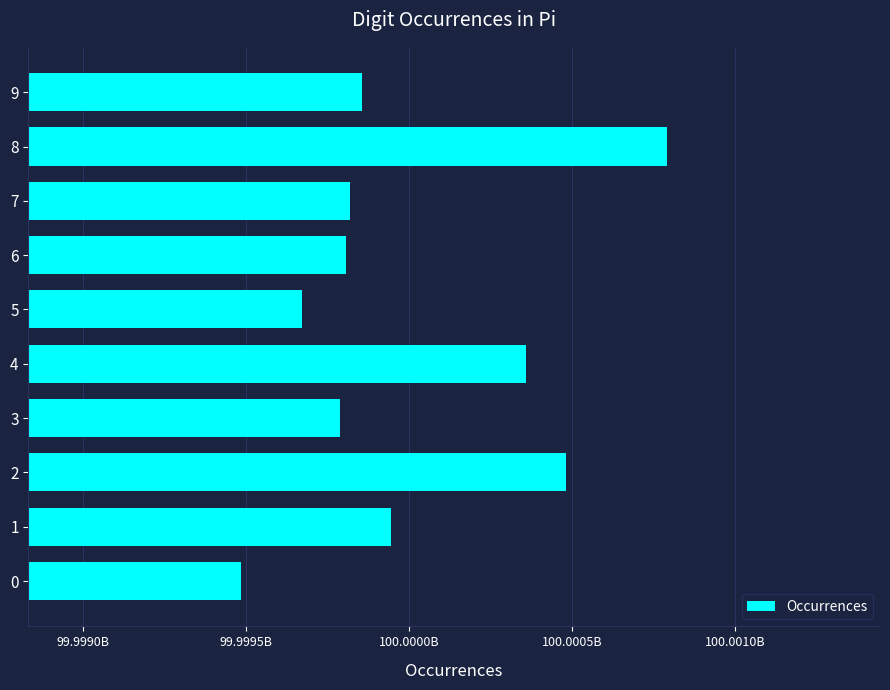

What is the greatest value displayed?

100000791469